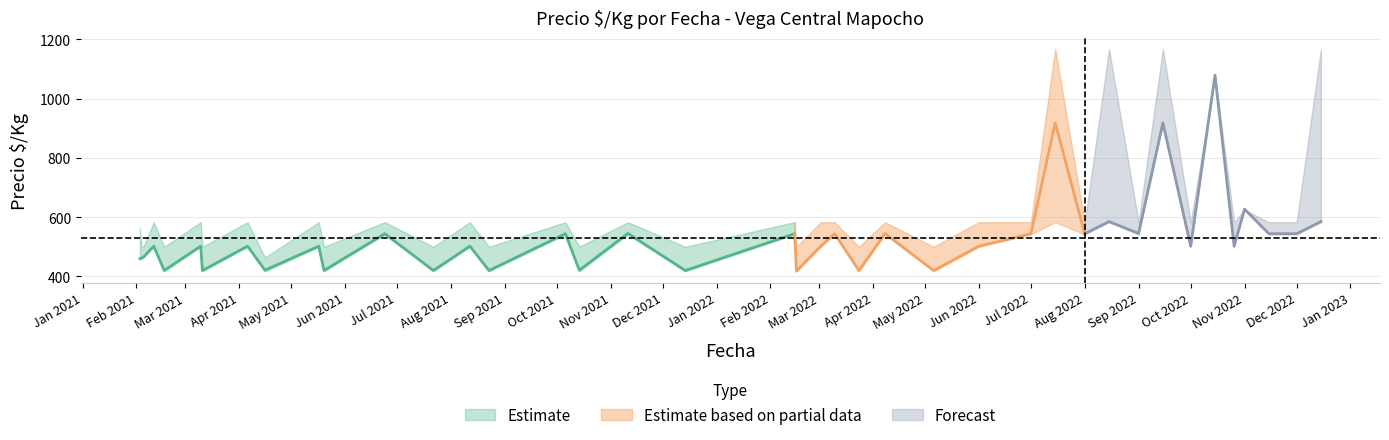

What is the spread (max minus min) of values at 2022-02-16?

84